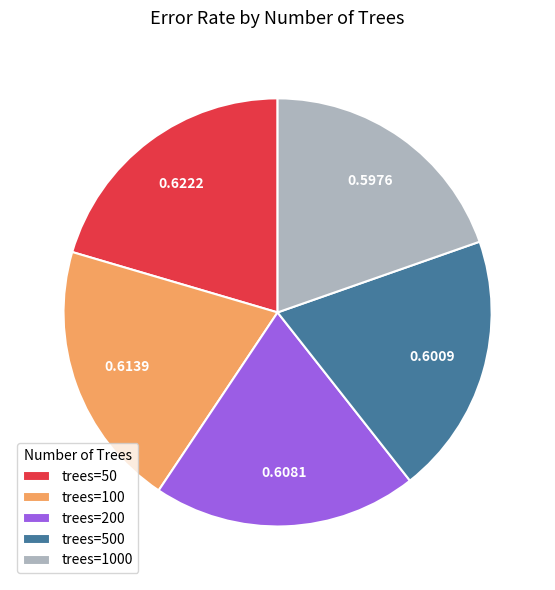

Count the number of slices in the pie.

5